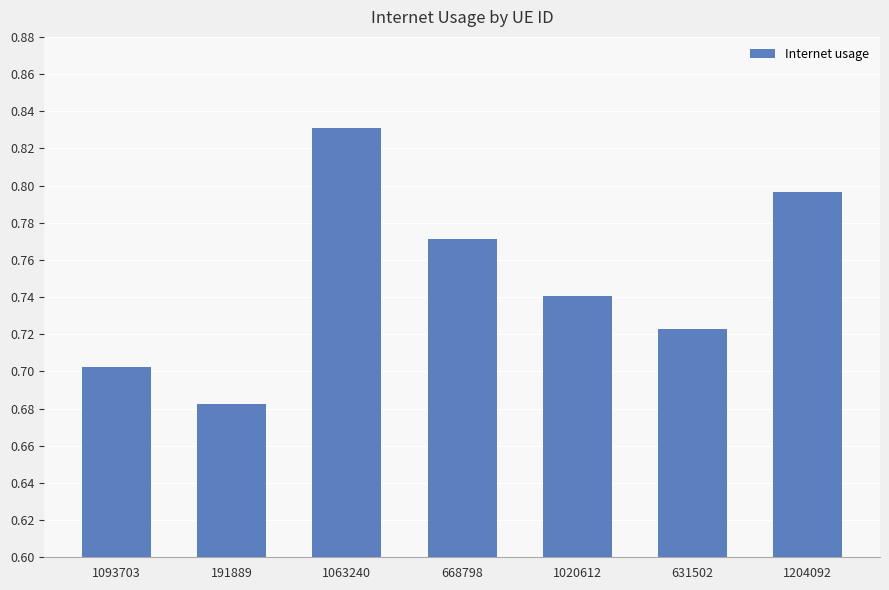

Rank the categories by value from highest to lowest.

1063240, 1204092, 668798, 1020612, 631502, 1093703, 191889